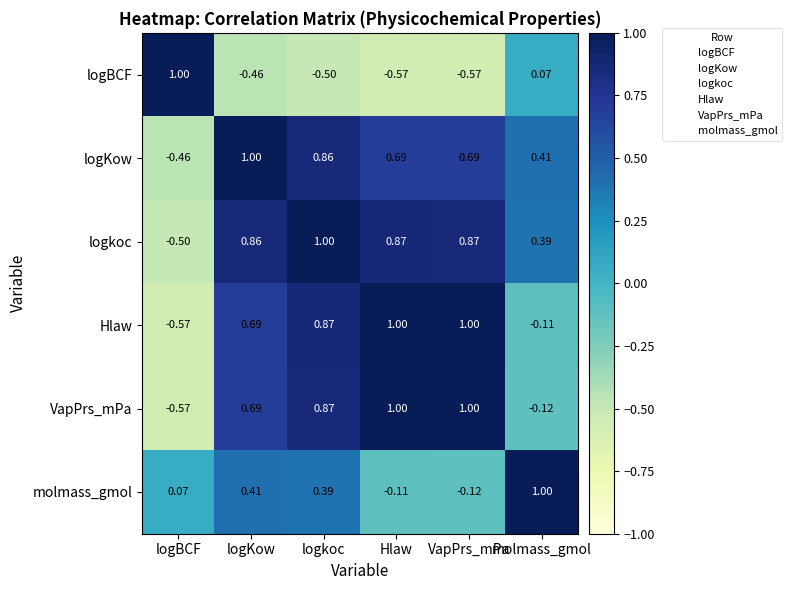

What is the spread (max minus min) of values at logBCF?

1.6